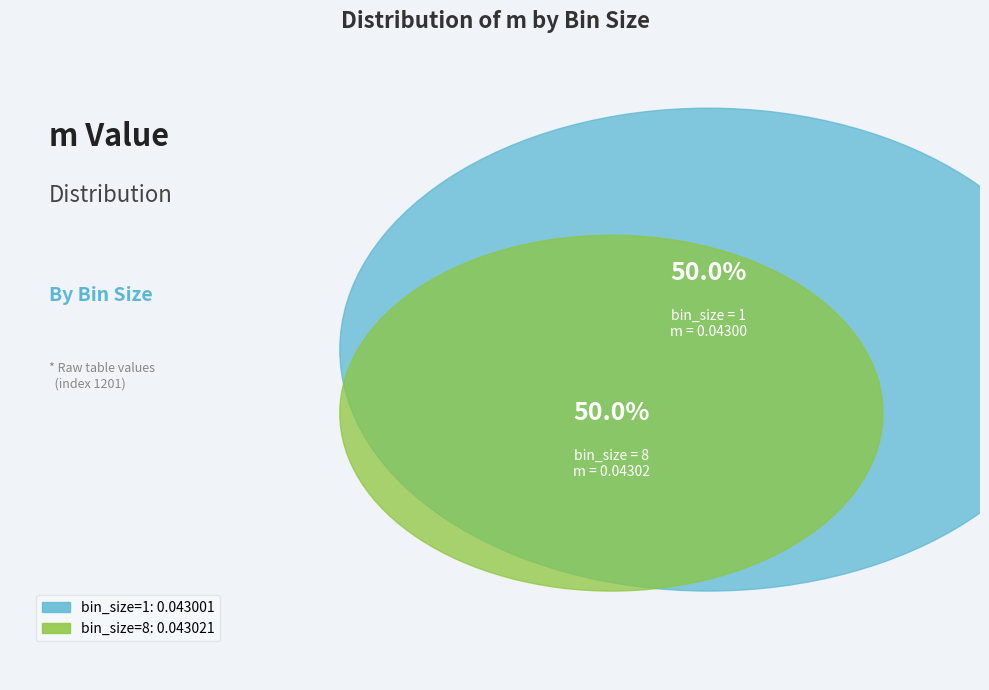

Count the number of slices in the pie.

2